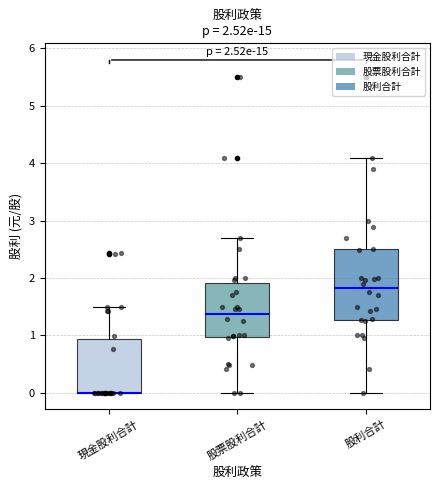

Which box is the tallest, from its lower edge to its upper edge?

股利合計